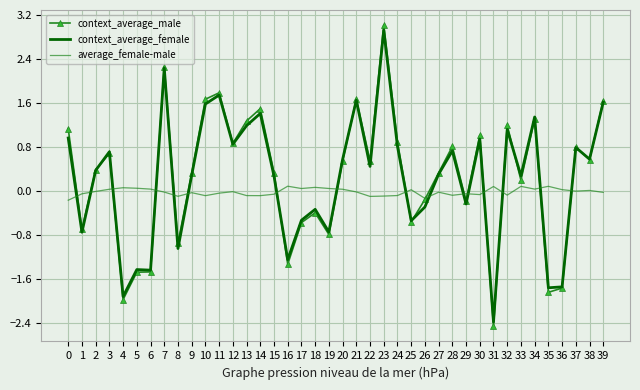

List the series in order of their peak value, lowest first.

average_female-male, context_average_female, context_average_male